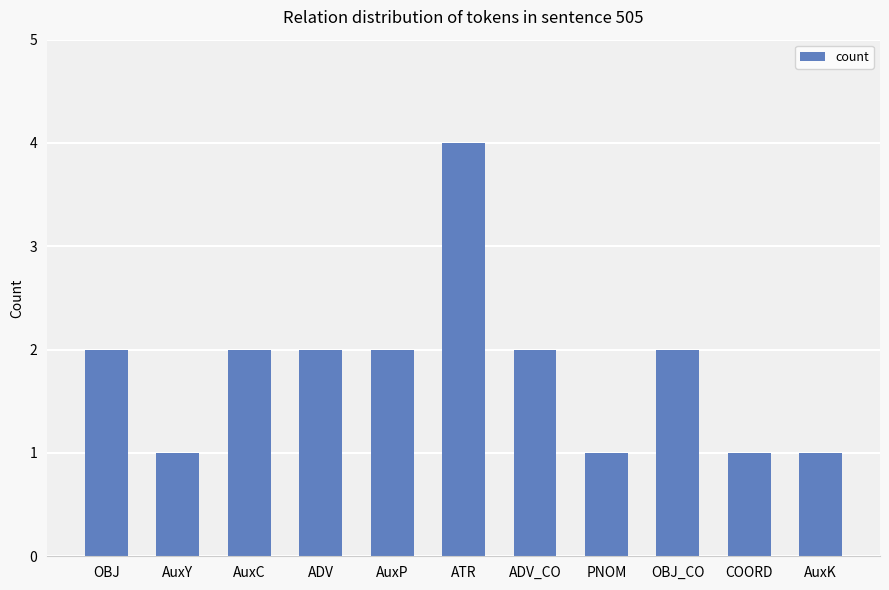

True or false: the data shows 2 at AuxP.

True